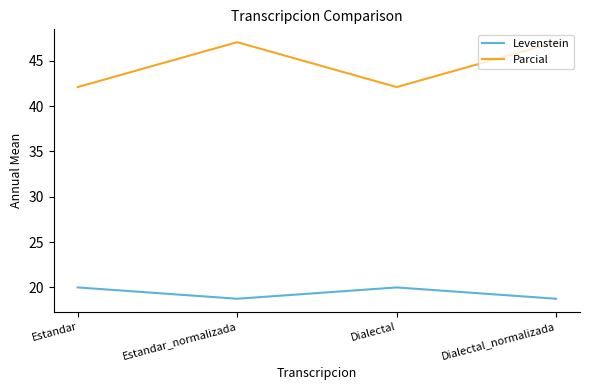

What is the smallest value displayed?

18.8